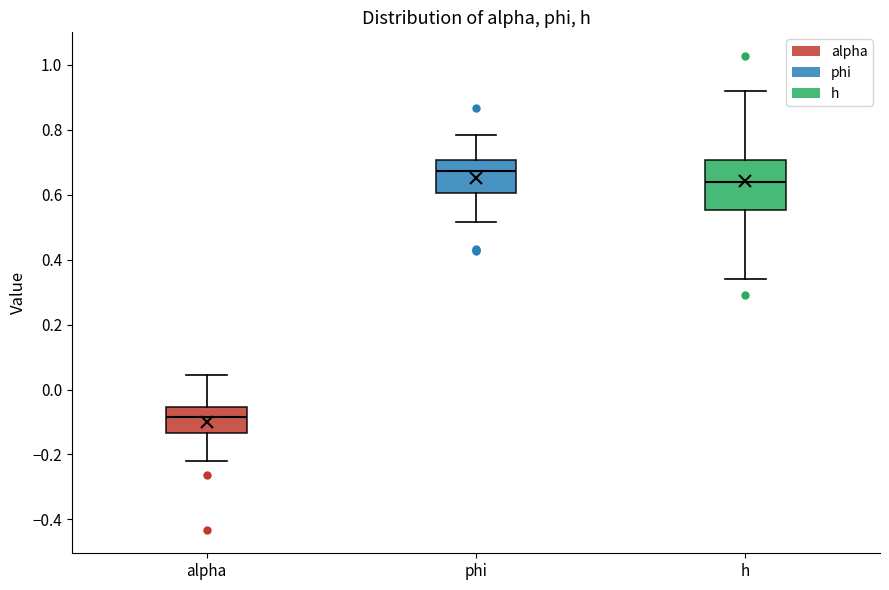

Which box has the lowest median line?

alpha